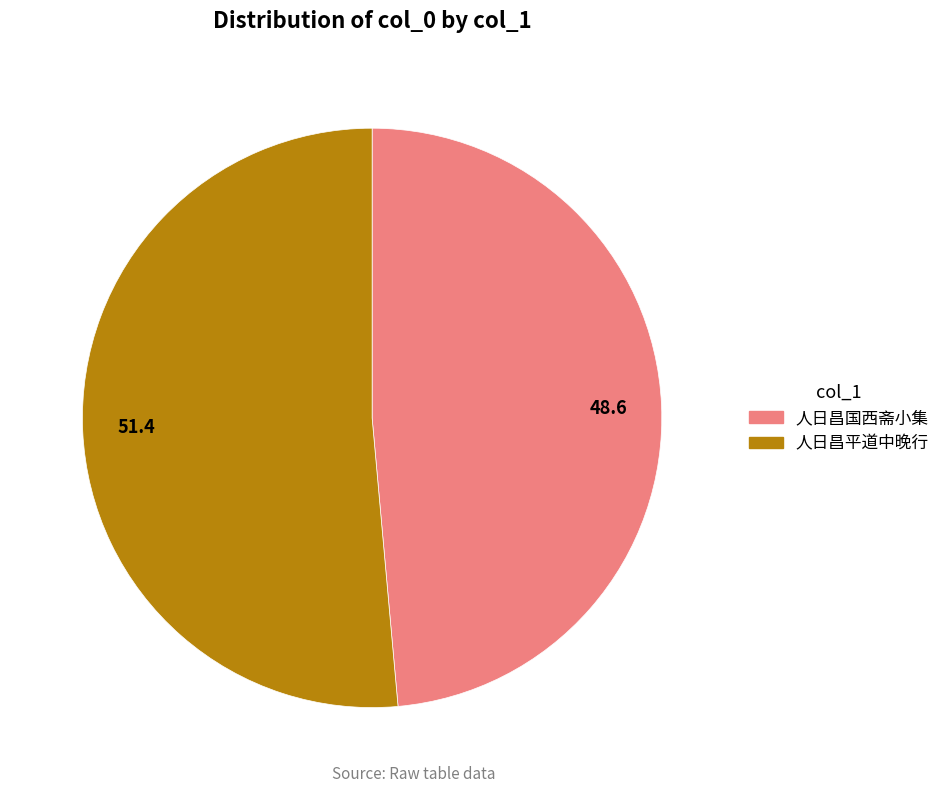

What is the smallest slice in the pie chart?

48.6